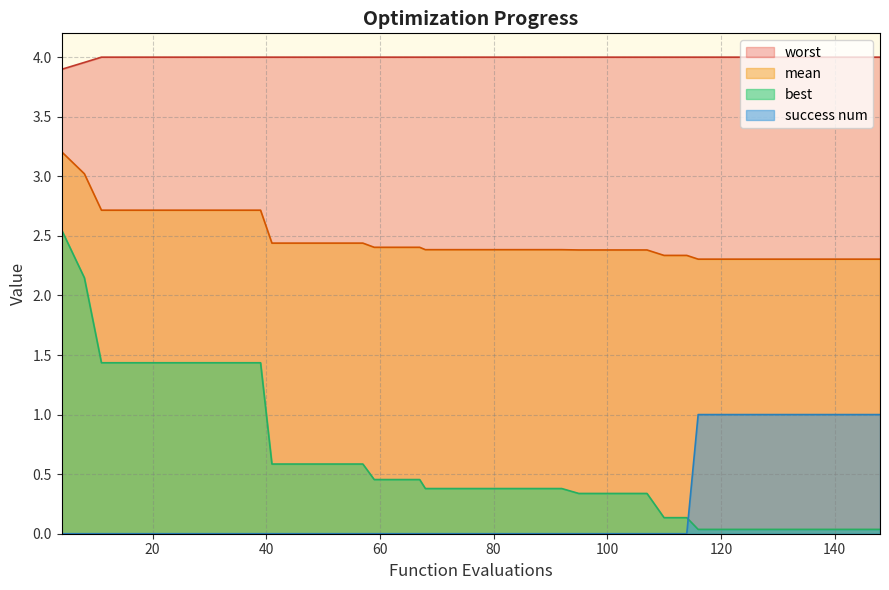

Reading left to right, what are all the values shown in this chart?

mean: 3.2	3.0	2.7	2.7	2.7	2.7	2.7	2.7	2.7	2.7	2.4	2.4	2.4	2.4	2.4	2.4	2.4	2.4	2.4	2.4	2.4	2.4	2.4	2.4	2.4	2.4	2.4	2.4	2.4	2.3	2.3	2.3	2.3	2.3	2.3	2.3	2.3	2.3	2.3	2.3
best: 2.5	2.1	1.4	1.4	1.4	1.4	1.4	1.4	1.4	1.4	0.6	0.6	0.6	0.6	0.6	0.5	0.5	0.5	0.4	0.4	0.4	0.4	0.4	0.4	0.4	0.3	0.3	0.3	0.3	0.1	0.1	0.0	0.0	0.0	0.0	0.0	0.0	0.0	0.0	0.0
worst: 3.9	4.0	4.0	4.0	4.0	4.0	4.0	4.0	4.0	4.0	4.0	4.0	4.0	4.0	4.0	4.0	4.0	4.0	4.0	4.0	4.0	4.0	4.0	4.0	4.0	4.0	4.0	4.0	4.0	4.0	4.0	4.0	4.0	4.0	4.0	4.0	4.0	4.0	4.0	4.0
success num: 0.0	0.0	0.0	0.0	0.0	0.0	0.0	0.0	0.0	0.0	0.0	0.0	0.0	0.0	0.0	0.0	0.0	0.0	0.0	0.0	0.0	0.0	0.0	0.0	0.0	0.0	0.0	0.0	0.0	0.0	0.0	1.0	1.0	1.0	1.0	1.0	1.0	1.0	1.0	1.0